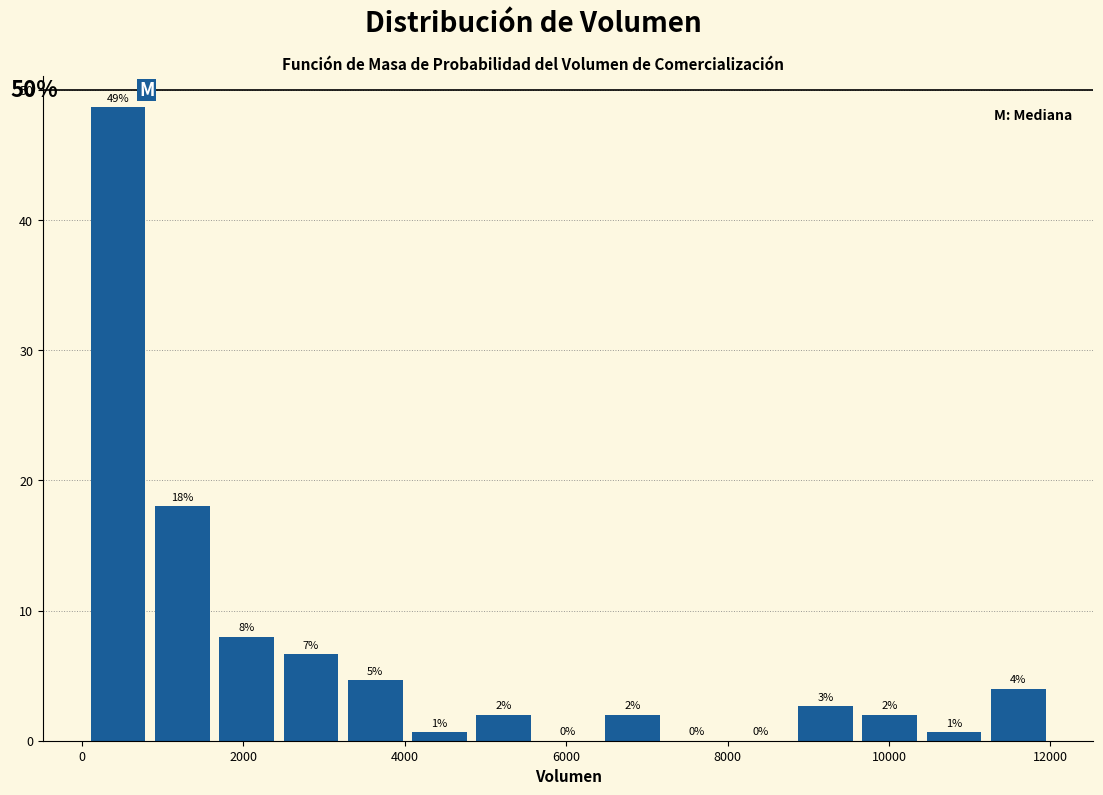

Around what value on the x-axis is the tallest bar? Give the approximate position of its centre, as read against the axis.

400